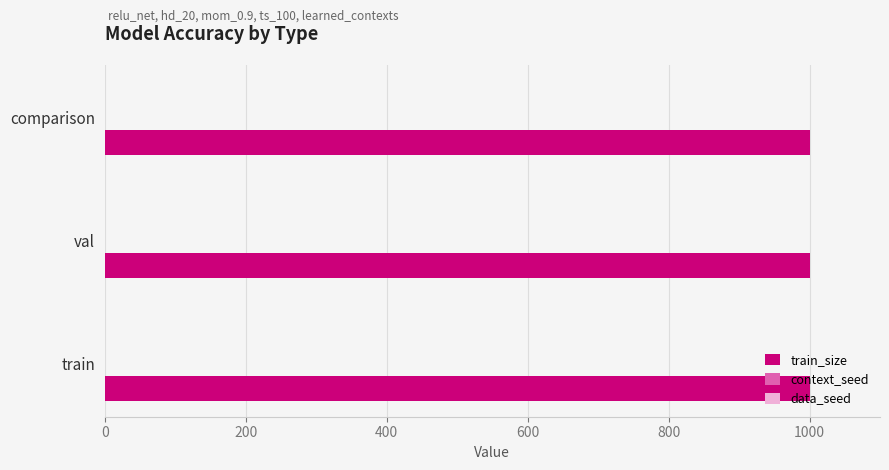

Which series has the largest total across all categories?

train_size